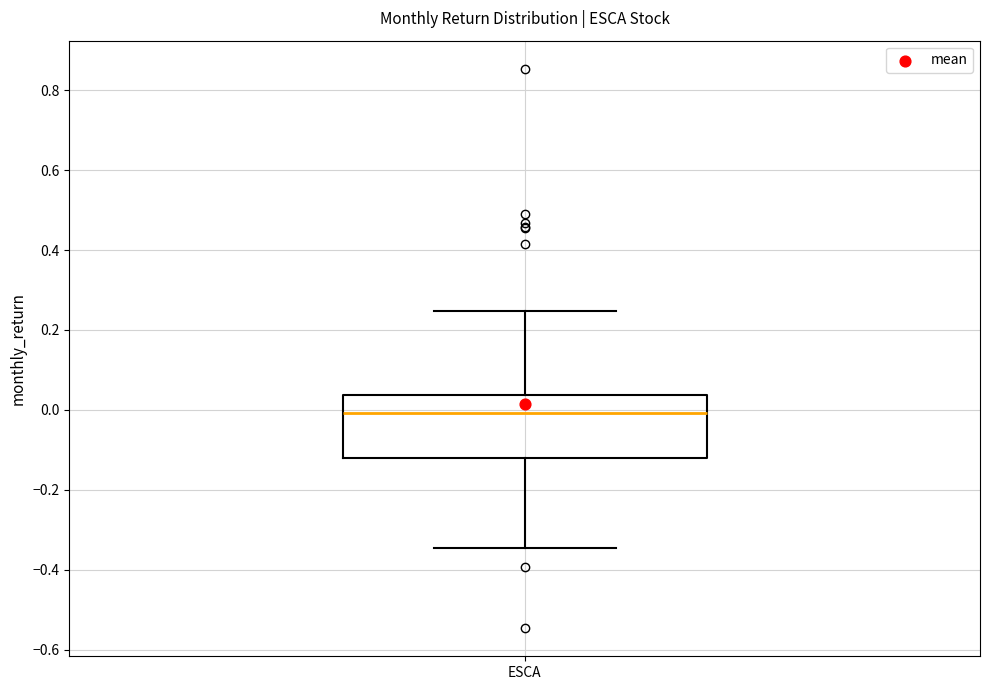

Where does the upper whisker of the box for ESCA end on the y-axis? The values are not printed on the chart, so give them approximately, as read against the axis.

0.24